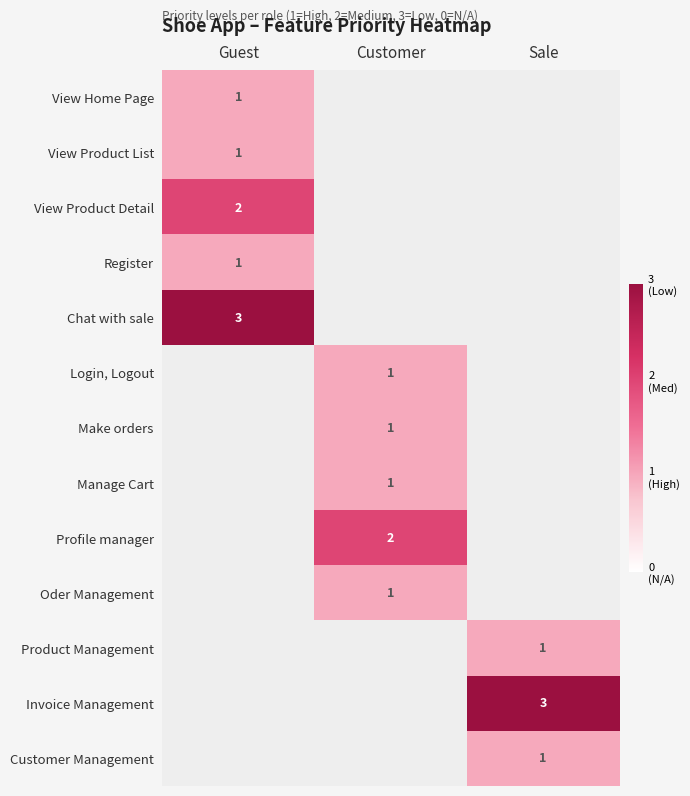

At how many categories does at least one series exceed 1?

3